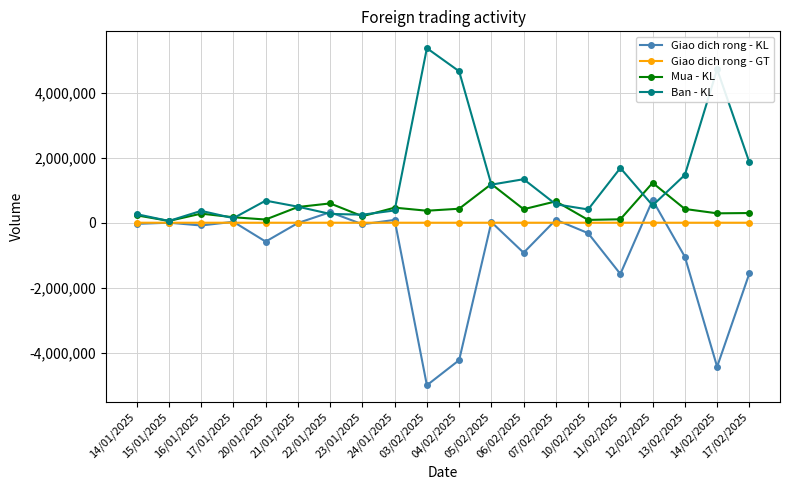

Which series changed the most between 05/02/2025 and 11/02/2025?

Giao dich rong - KL